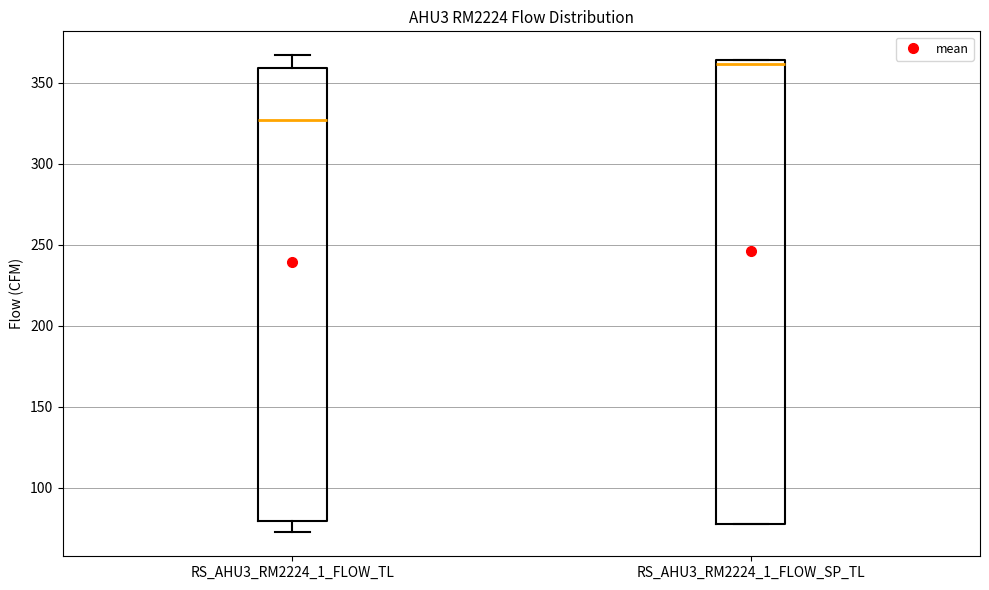

Where does the upper whisker of the box for RS_AHU3_RM2224_1_FLOW_TL end on the y-axis? The values are not printed on the chart, so give them approximately, as read against the axis.

365